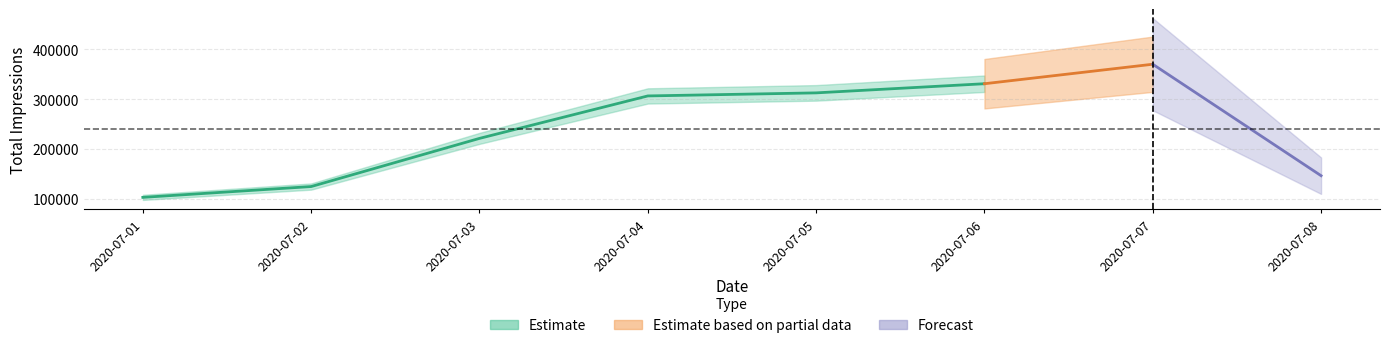

At which label does the data first exceed 306468?

2020-07-05